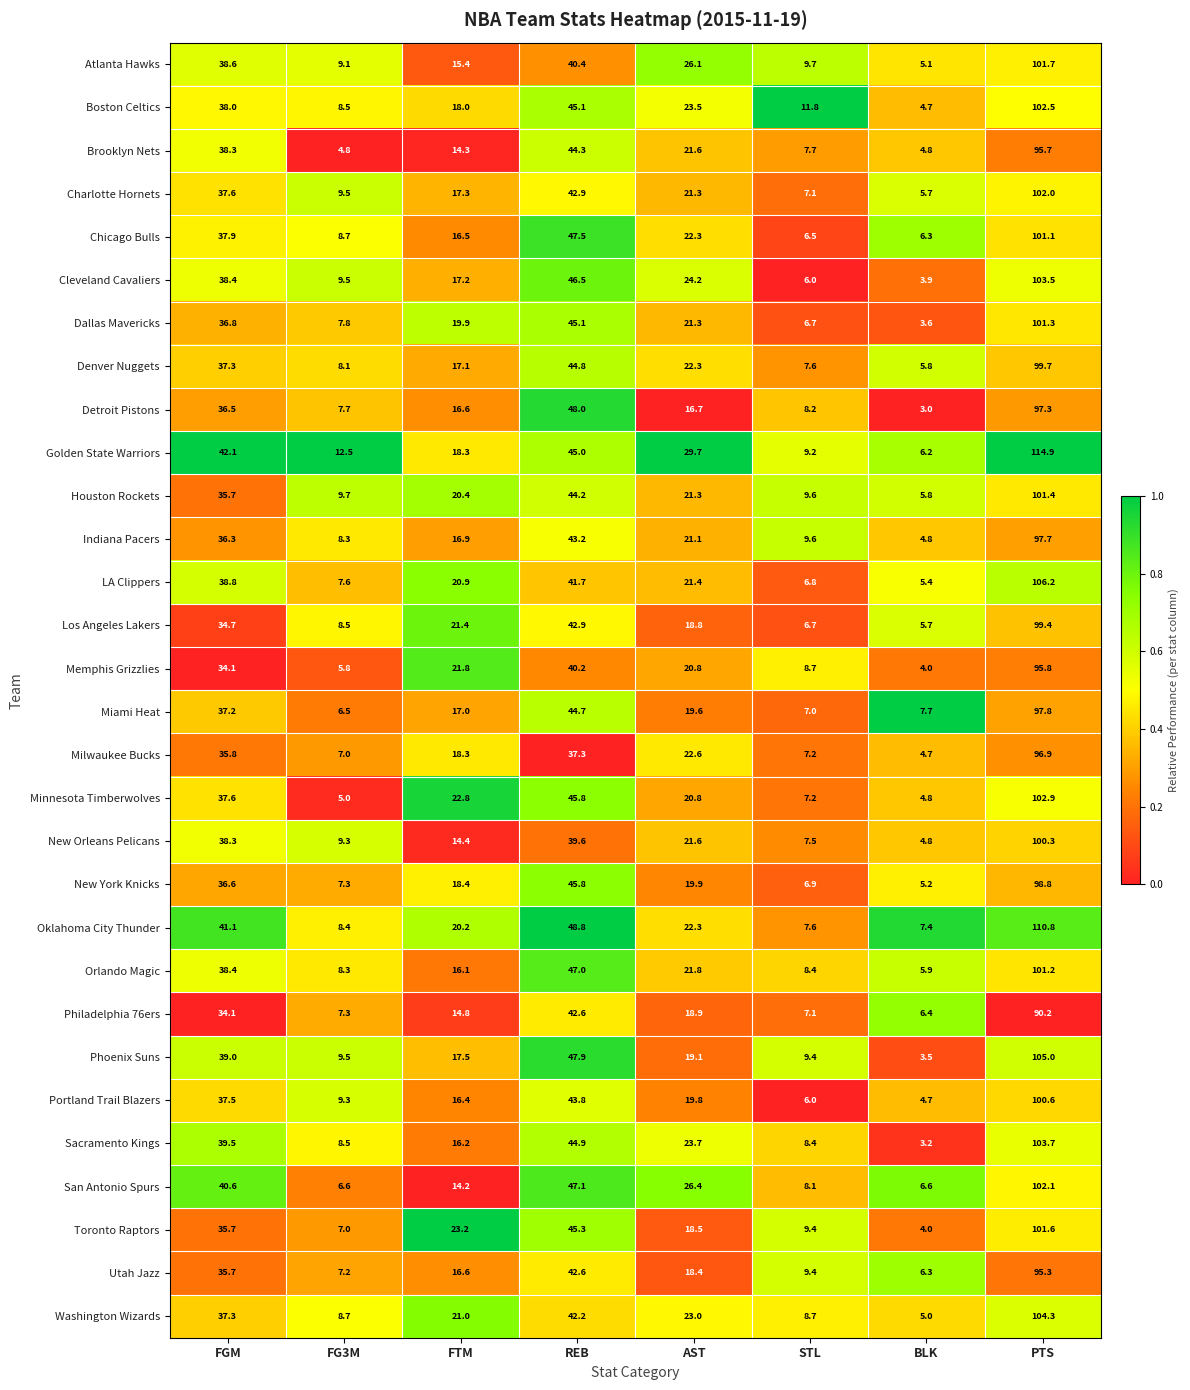

At PTS, list the series in order from smallest to largest.

Philadelphia 76ers, Utah Jazz, Brooklyn Nets, Memphis Grizzlies, Milwaukee Bucks, Detroit Pistons, Indiana Pacers, Miami Heat, New York Knicks, Los Angeles Lakers, Denver Nuggets, New Orleans Pelicans, Portland Trail Blazers, Chicago Bulls, Orlando Magic, Dallas Mavericks, Houston Rockets, Toronto Raptors, Atlanta Hawks, Charlotte Hornets, San Antonio Spurs, Boston Celtics, Minnesota Timberwolves, Cleveland Cavaliers, Sacramento Kings, Washington Wizards, Phoenix Suns, LA Clippers, Oklahoma City Thunder, Golden State Warriors